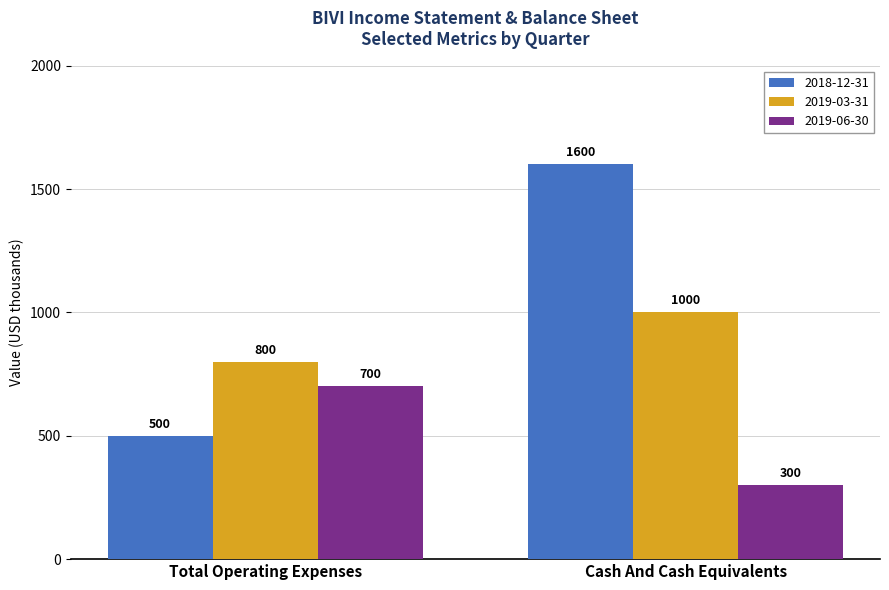

What is the label of the 2nd bar from the right?

Total Operating Expenses